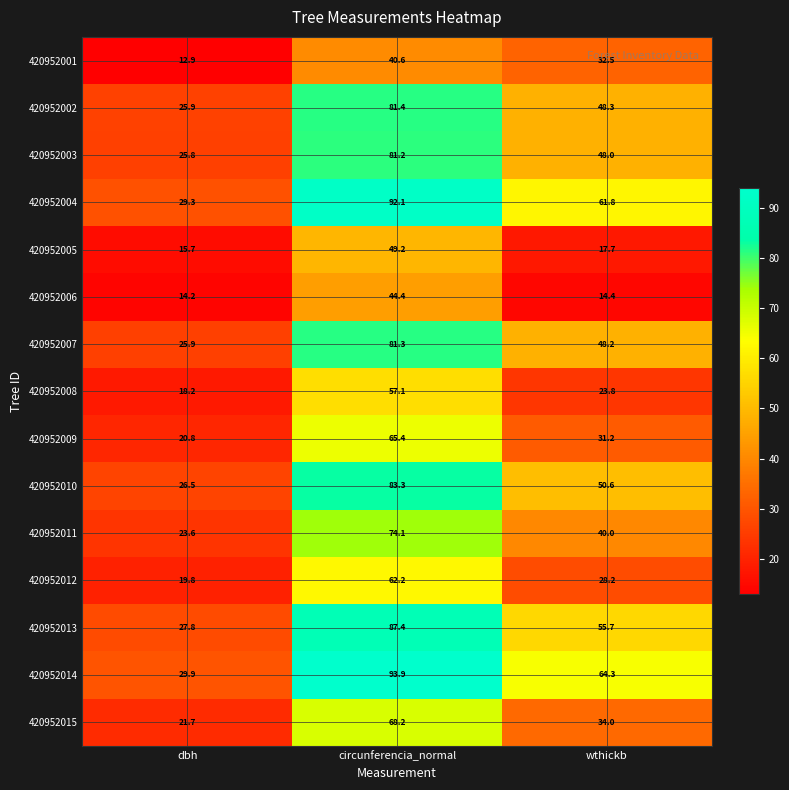

What is the spread (max minus min) of values at circunferencia_normal?

53.3